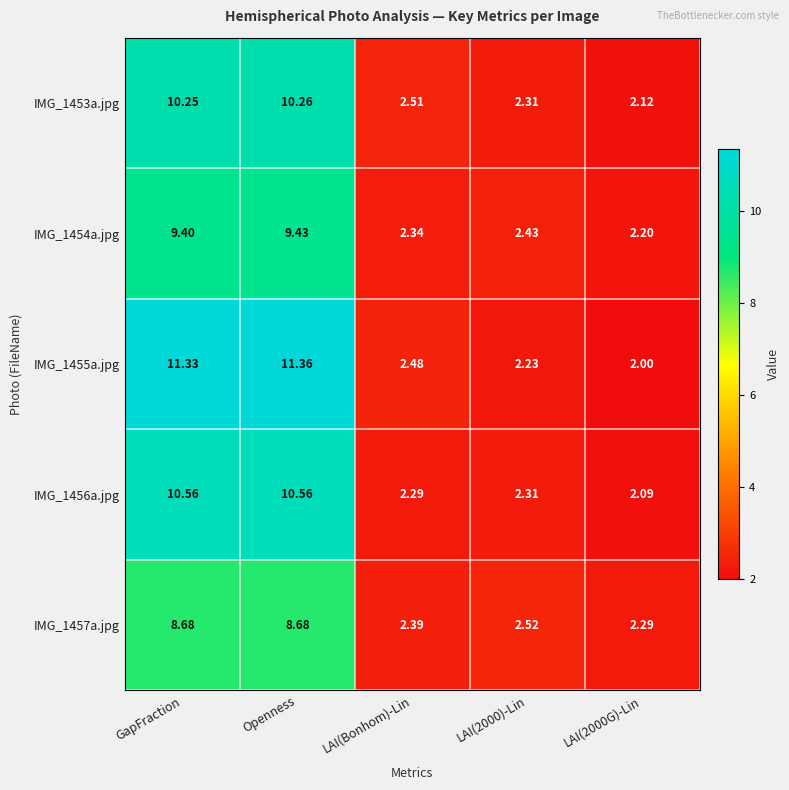

At which category is the sum across all series the highest?

Openness